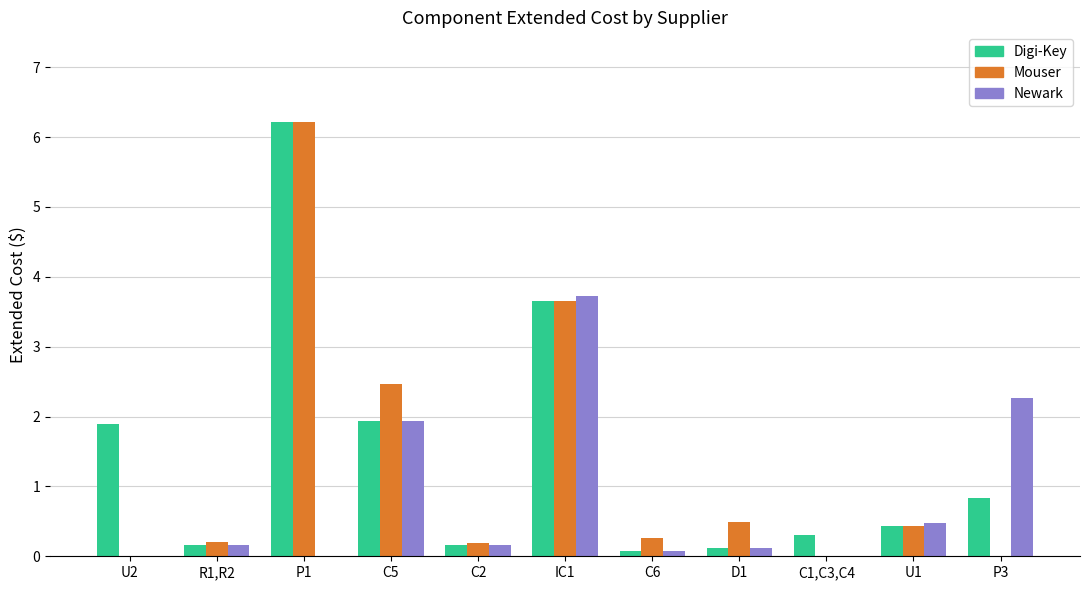

What is the sum of the Newark values at IC1 and P1?

3.7